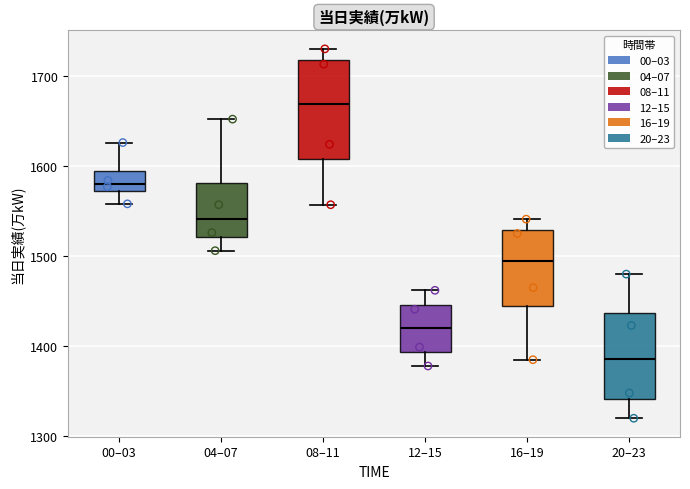

Reading left to right, transcribe this box plot: for each box, give where its median line is, the range the box spans, and where its two whiskers end, as read against the y-axis. The values are not printed on the chart, so give them approximately, as read against the axis.

00–03: median 1580, box 1570 to 1590, whiskers 1560 to 1630
04–07: median 1540, box 1520 to 1580, whiskers 1510 to 1650
08–11: median 1670, box 1610 to 1720, whiskers 1560 to 1730
12–15: median 1420, box 1390 to 1450, whiskers 1380 to 1460
16–19: median 1500, box 1450 to 1530, whiskers 1390 to 1540
20–23: median 1390, box 1340 to 1440, whiskers 1320 to 1480